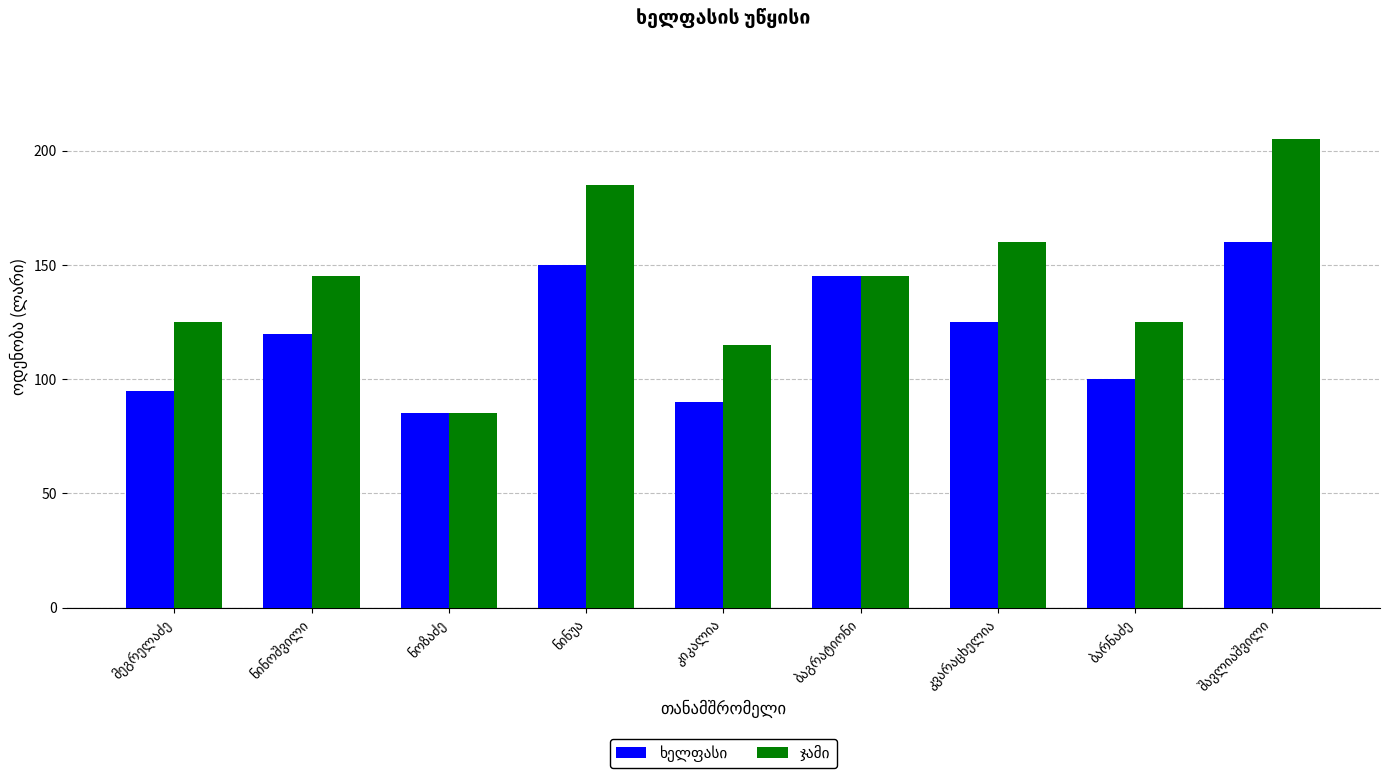

At how many categories does at least one series exceed 128?

5